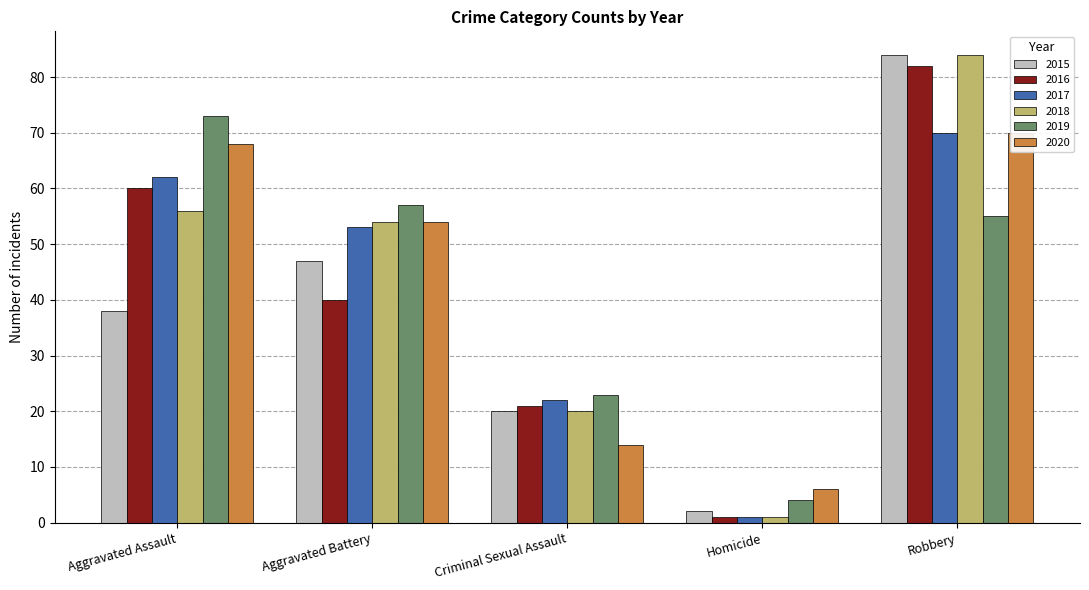

Rank the categories by 2019 value from highest to lowest.

Aggravated Assault, Aggravated Battery, Robbery, Criminal Sexual Assault, Homicide